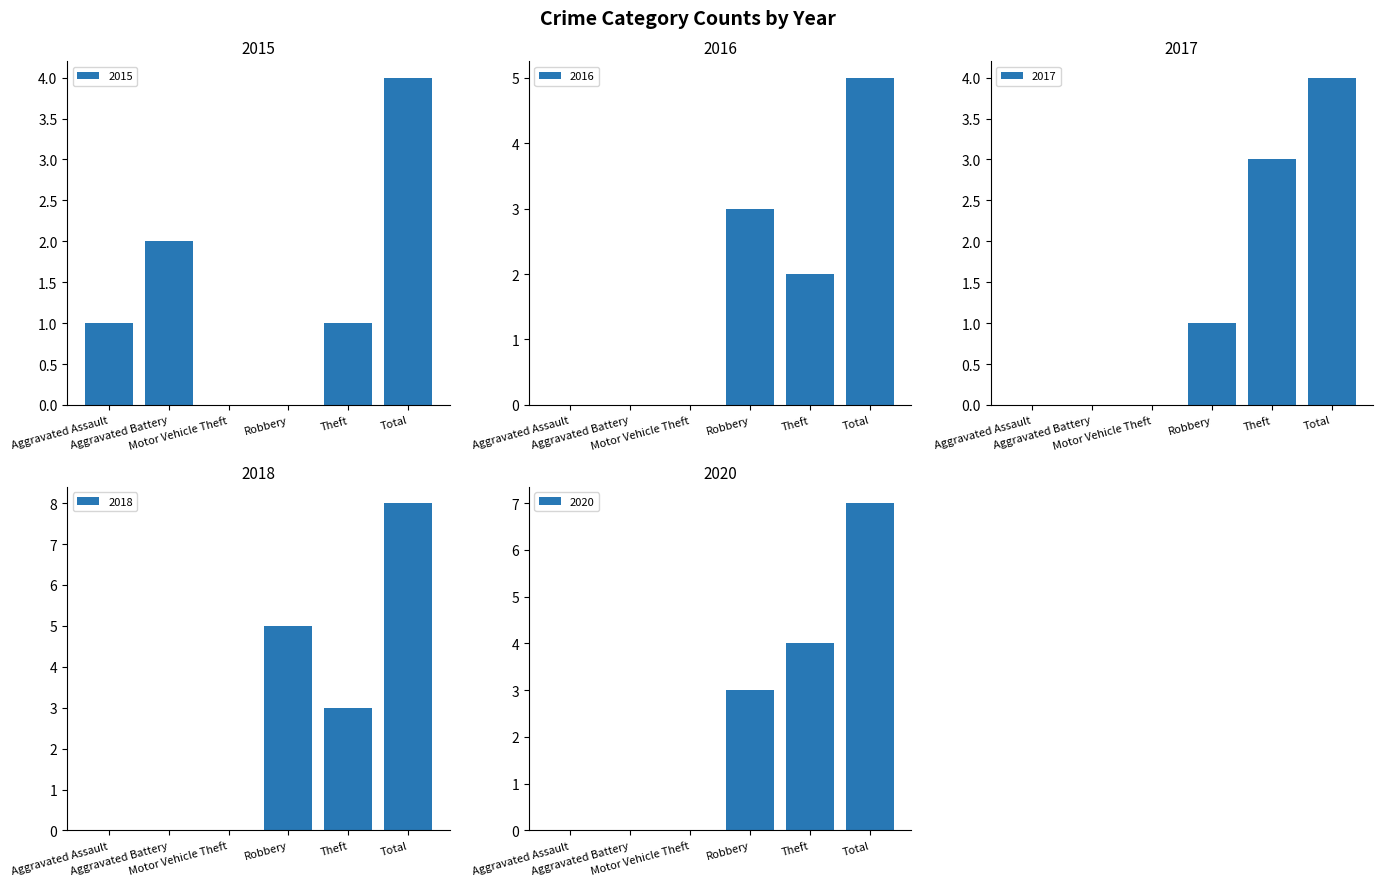

Reading left to right, extract all data points from this chart.

2015: Aggravated Assault=1	Aggravated Battery=2	Motor Vehicle Theft=0	Robbery=0	Theft=1	Total=4
2016: Aggravated Assault=0	Aggravated Battery=0	Motor Vehicle Theft=0	Robbery=3	Theft=2	Total=5
2017: Aggravated Assault=0	Aggravated Battery=0	Motor Vehicle Theft=0	Robbery=1	Theft=3	Total=4
2018: Aggravated Assault=0	Aggravated Battery=0	Motor Vehicle Theft=0	Robbery=5	Theft=3	Total=8
2020: Aggravated Assault=0	Aggravated Battery=0	Motor Vehicle Theft=0	Robbery=3	Theft=4	Total=7